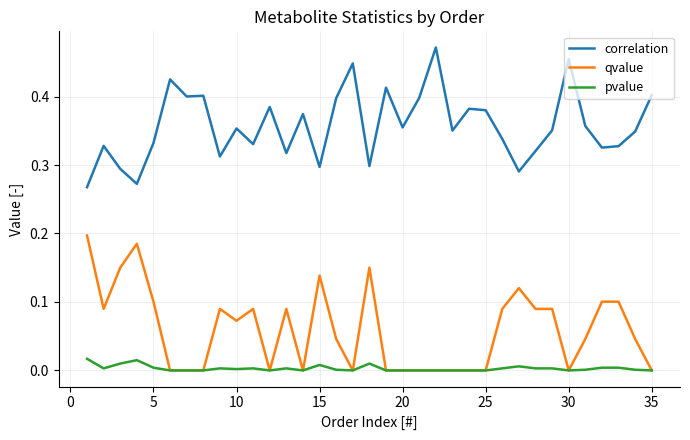

List the series in order of their overall mean, highest first.

correlation, qvalue, pvalue